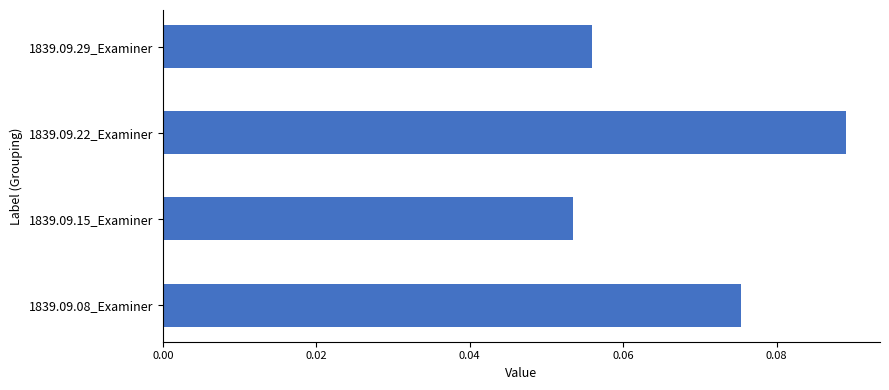

Are the bars grouped side by side (vs. stacked)?

No